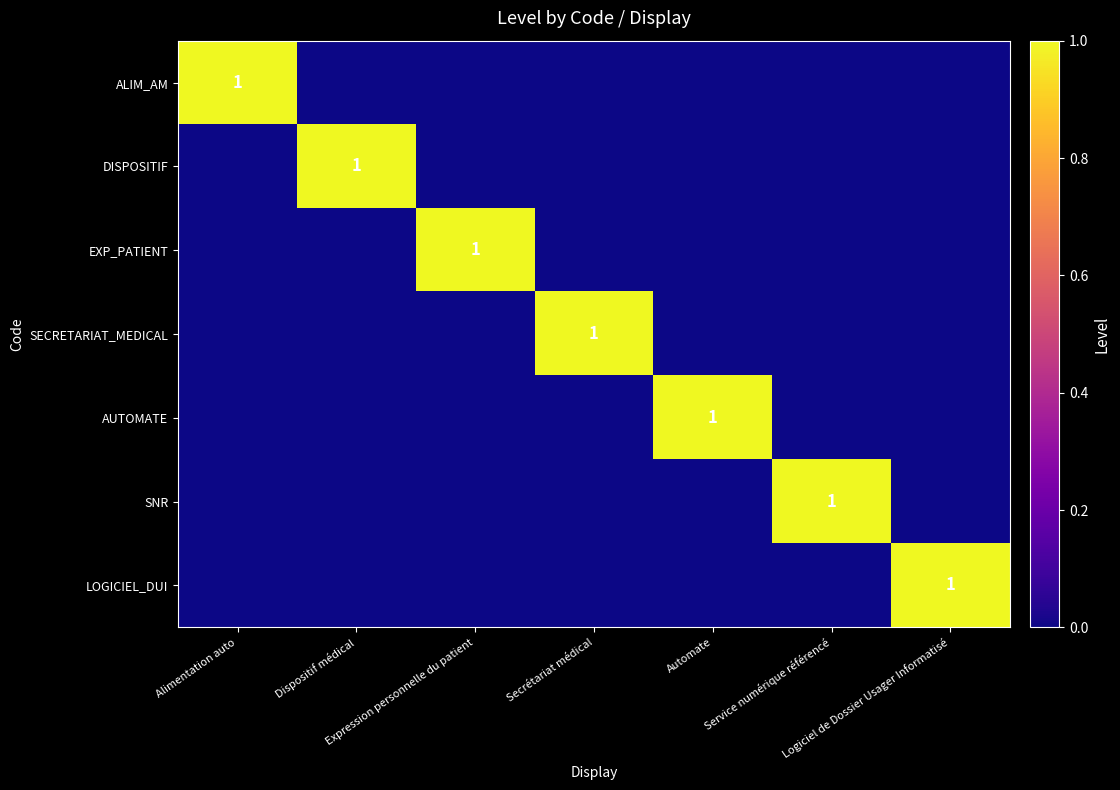

At Alimentation auto, list the series in order from largest to smallest.

ALIM_AM, DISPOSITIF, EXP_PATIENT, SECRETARIAT_MEDICAL, AUTOMATE, SNR, LOGICIEL_DUI